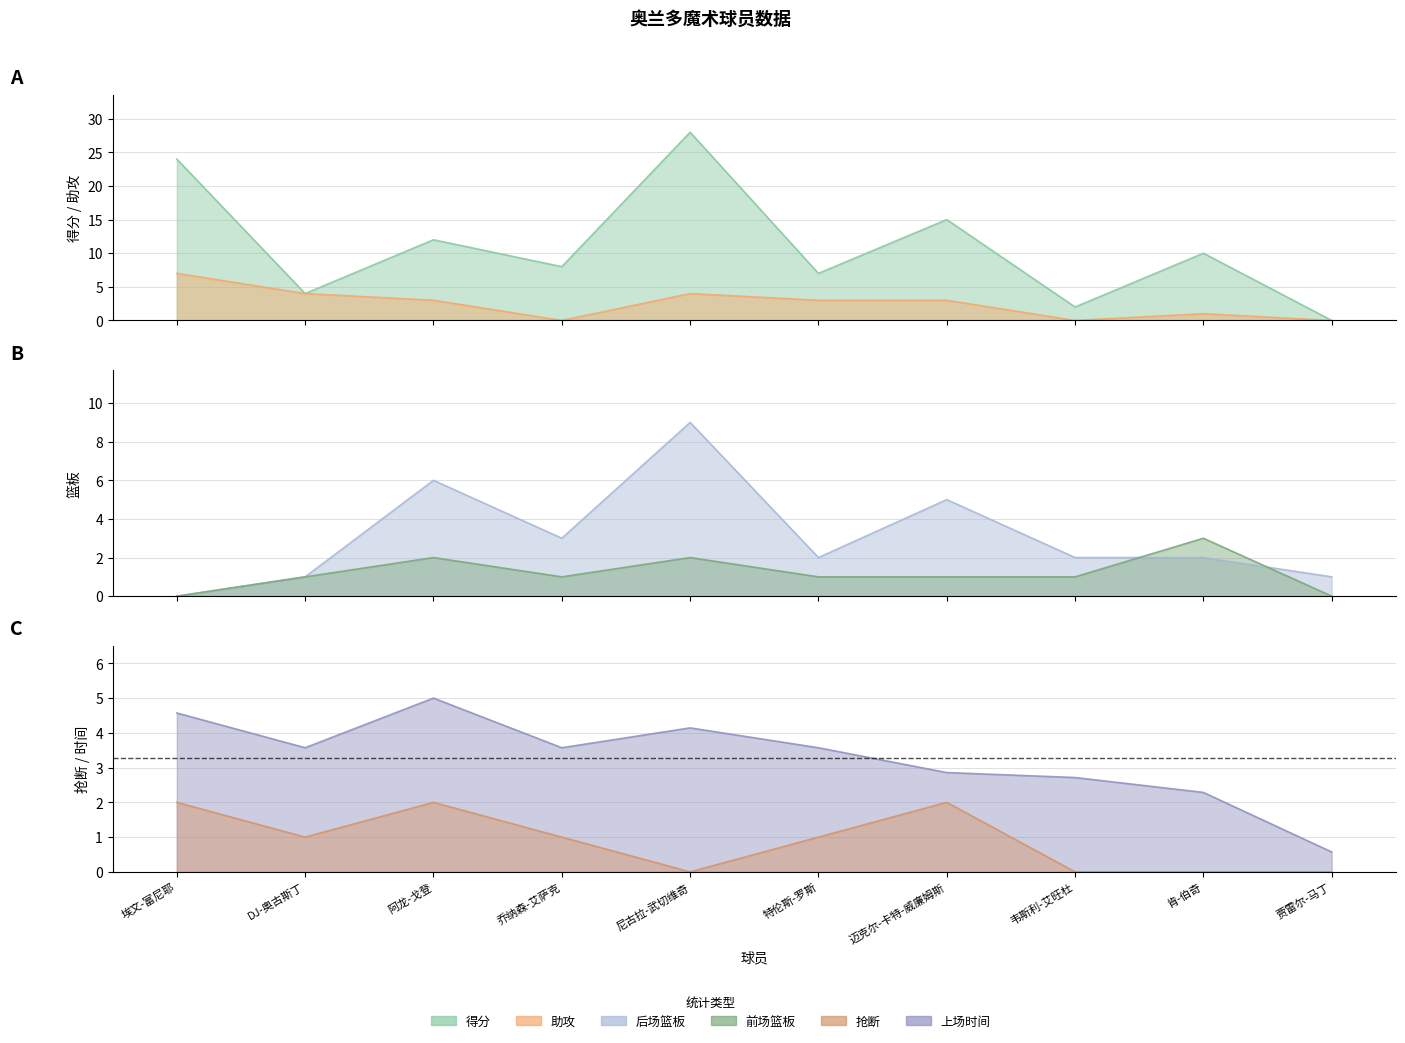

What is the difference between the 得分 values at DJ-奥古斯丁 and 韦斯利-艾旺杜?

2.0